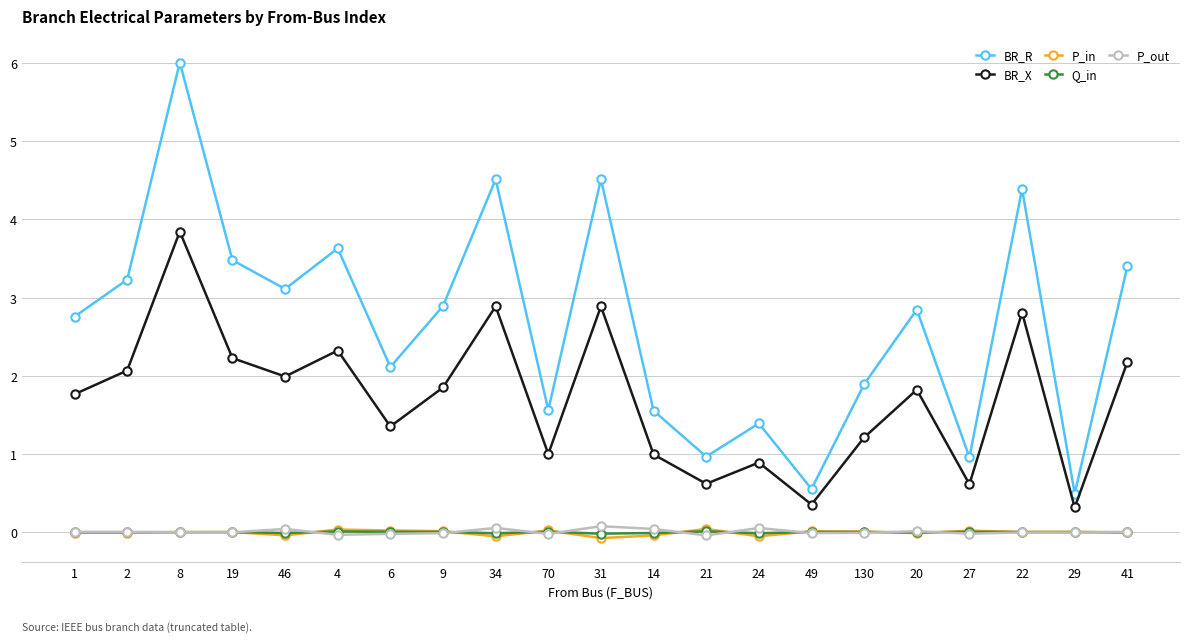

The value of BR_R at 34 is 4.5. True or false?

True